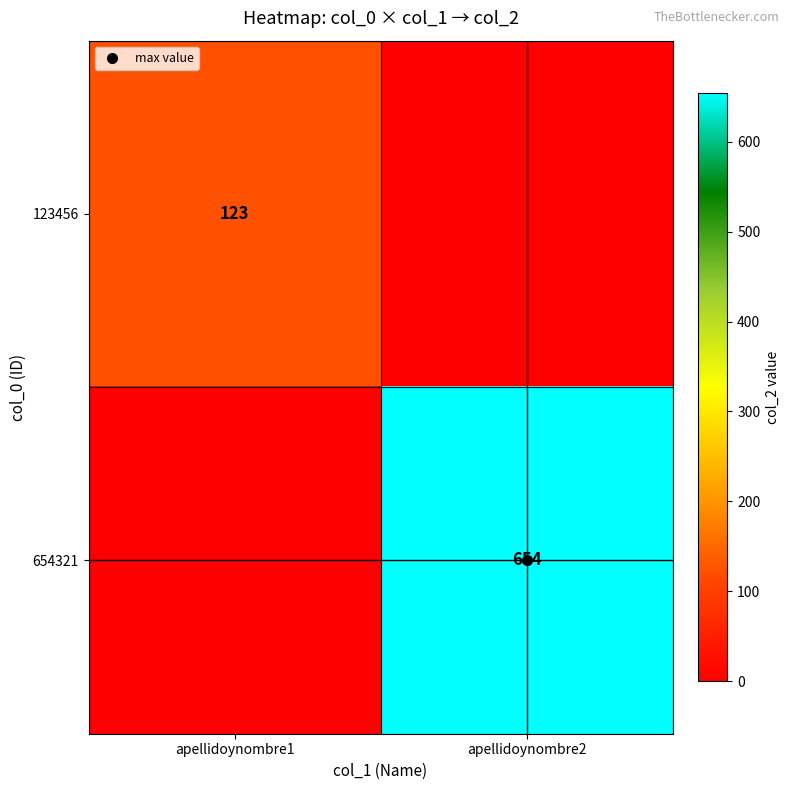

True or false: 654321 has a value of 0 at apellidoynombre1.

True